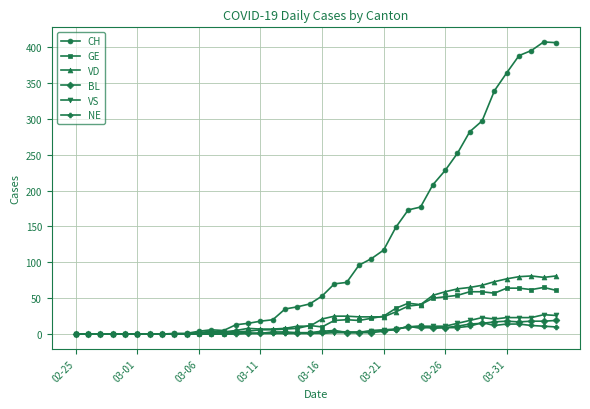

True or false: NE has more than 1 interior local peaks.

True